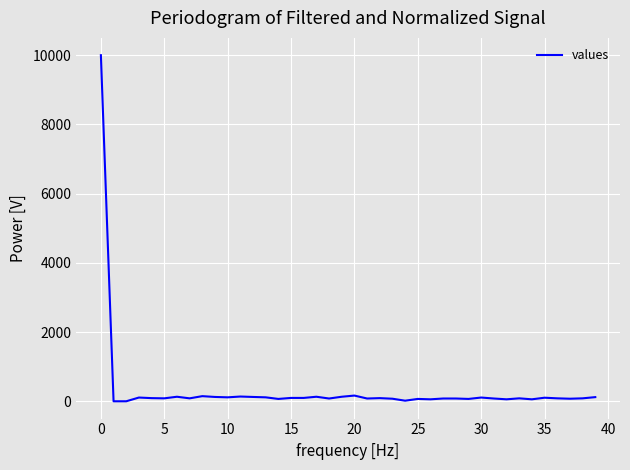

What is the greatest value displayed?

10000